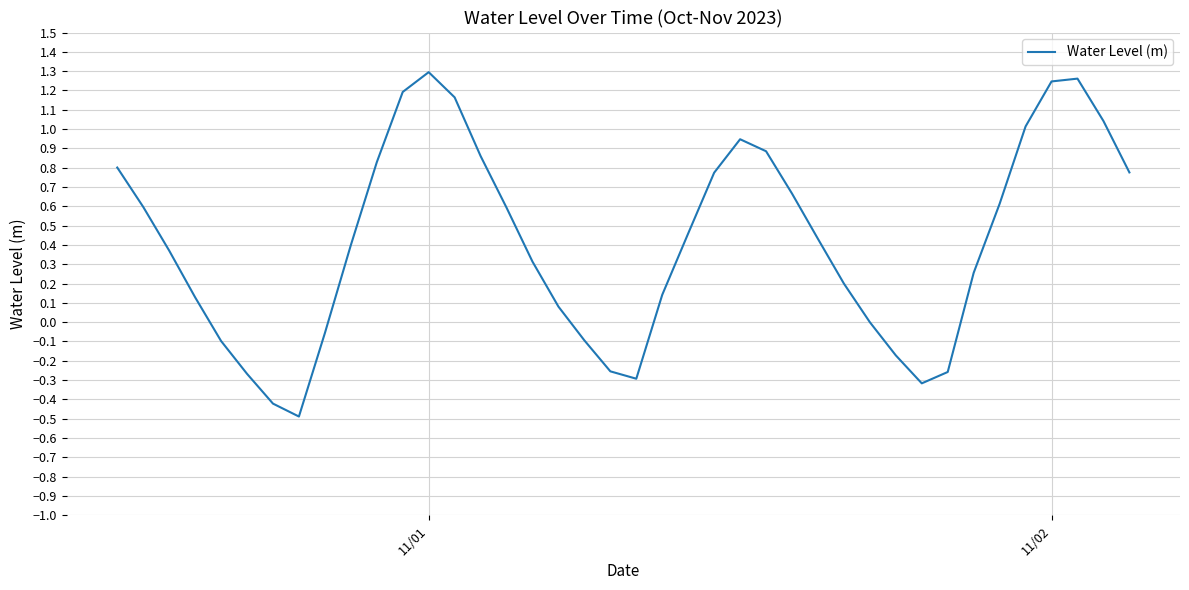

What is the minimum value shown in the chart?

-0.5